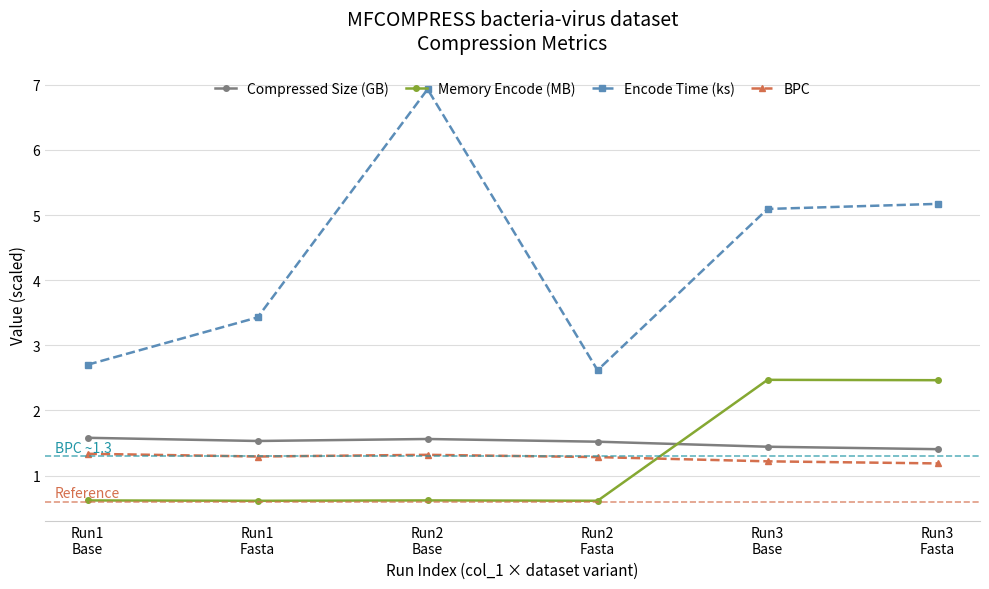

Rank the series at Run3
Base from lowest to highest value.

BPC, Compressed Size (GB), Memory Encode (MB), Encode Time (ks)